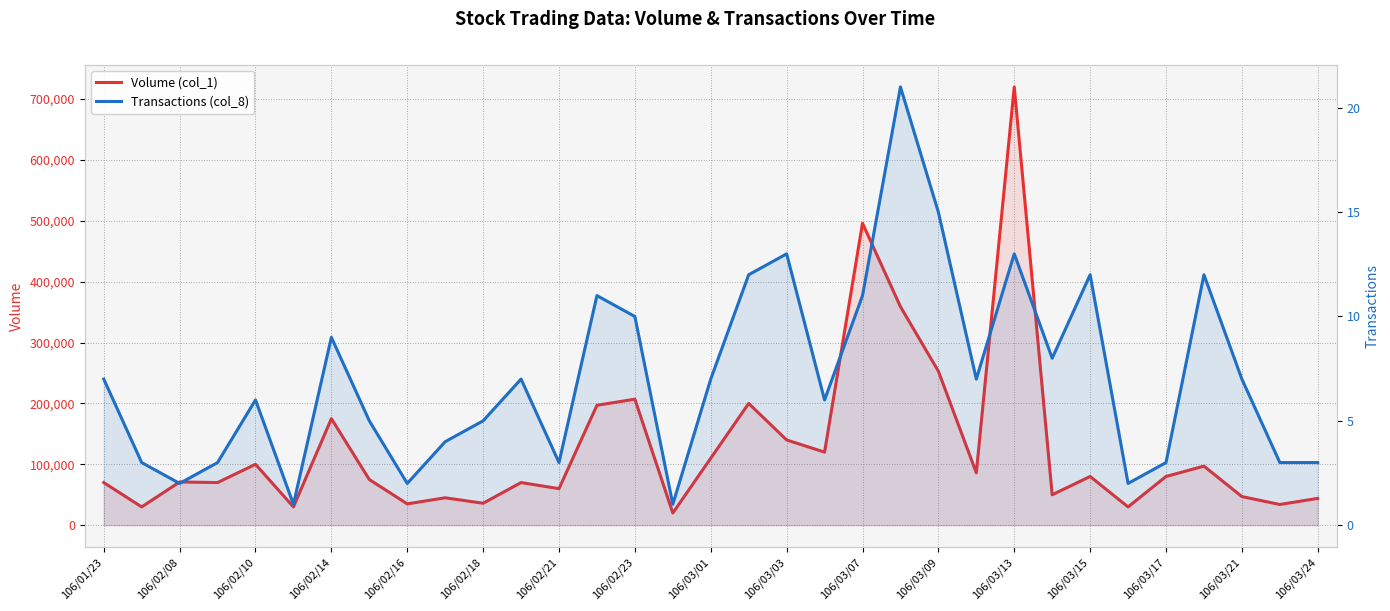

At 29, list the series in order from largest to smallest.

Volume (col_1), Transactions (col_8)